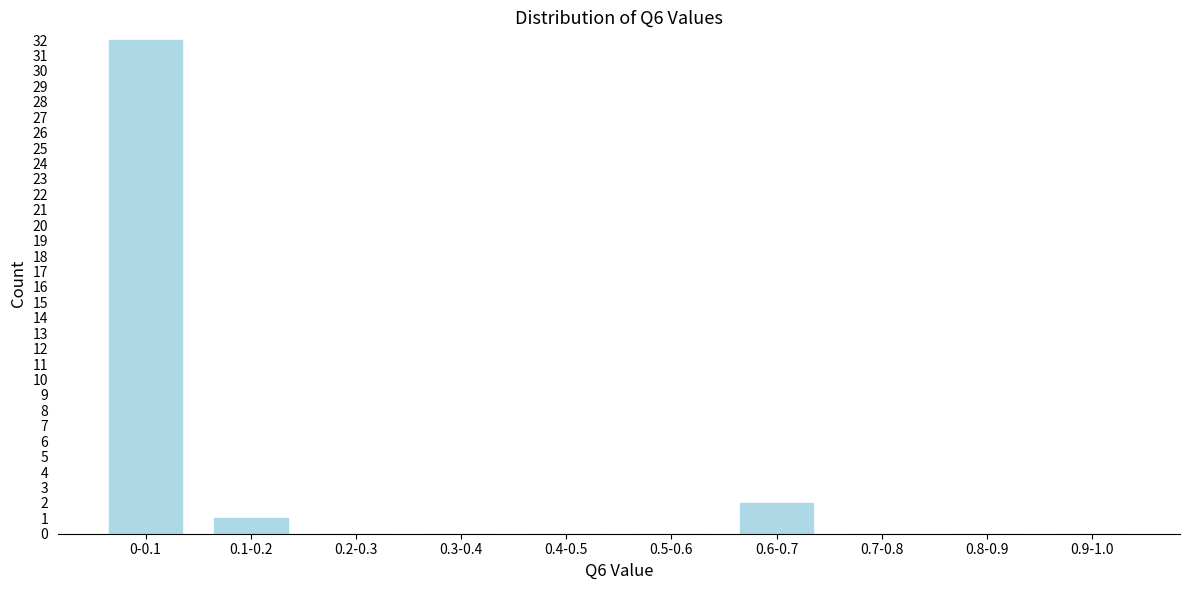

Reading left to right, what are all the values shown in this chart?

0-0.1=32	0.1-0.2=1	0.2-0.3=0	0.3-0.4=0	0.4-0.5=0	0.5-0.6=0	0.6-0.7=2	0.7-0.8=0	0.8-0.9=0	0.9-1.0=0